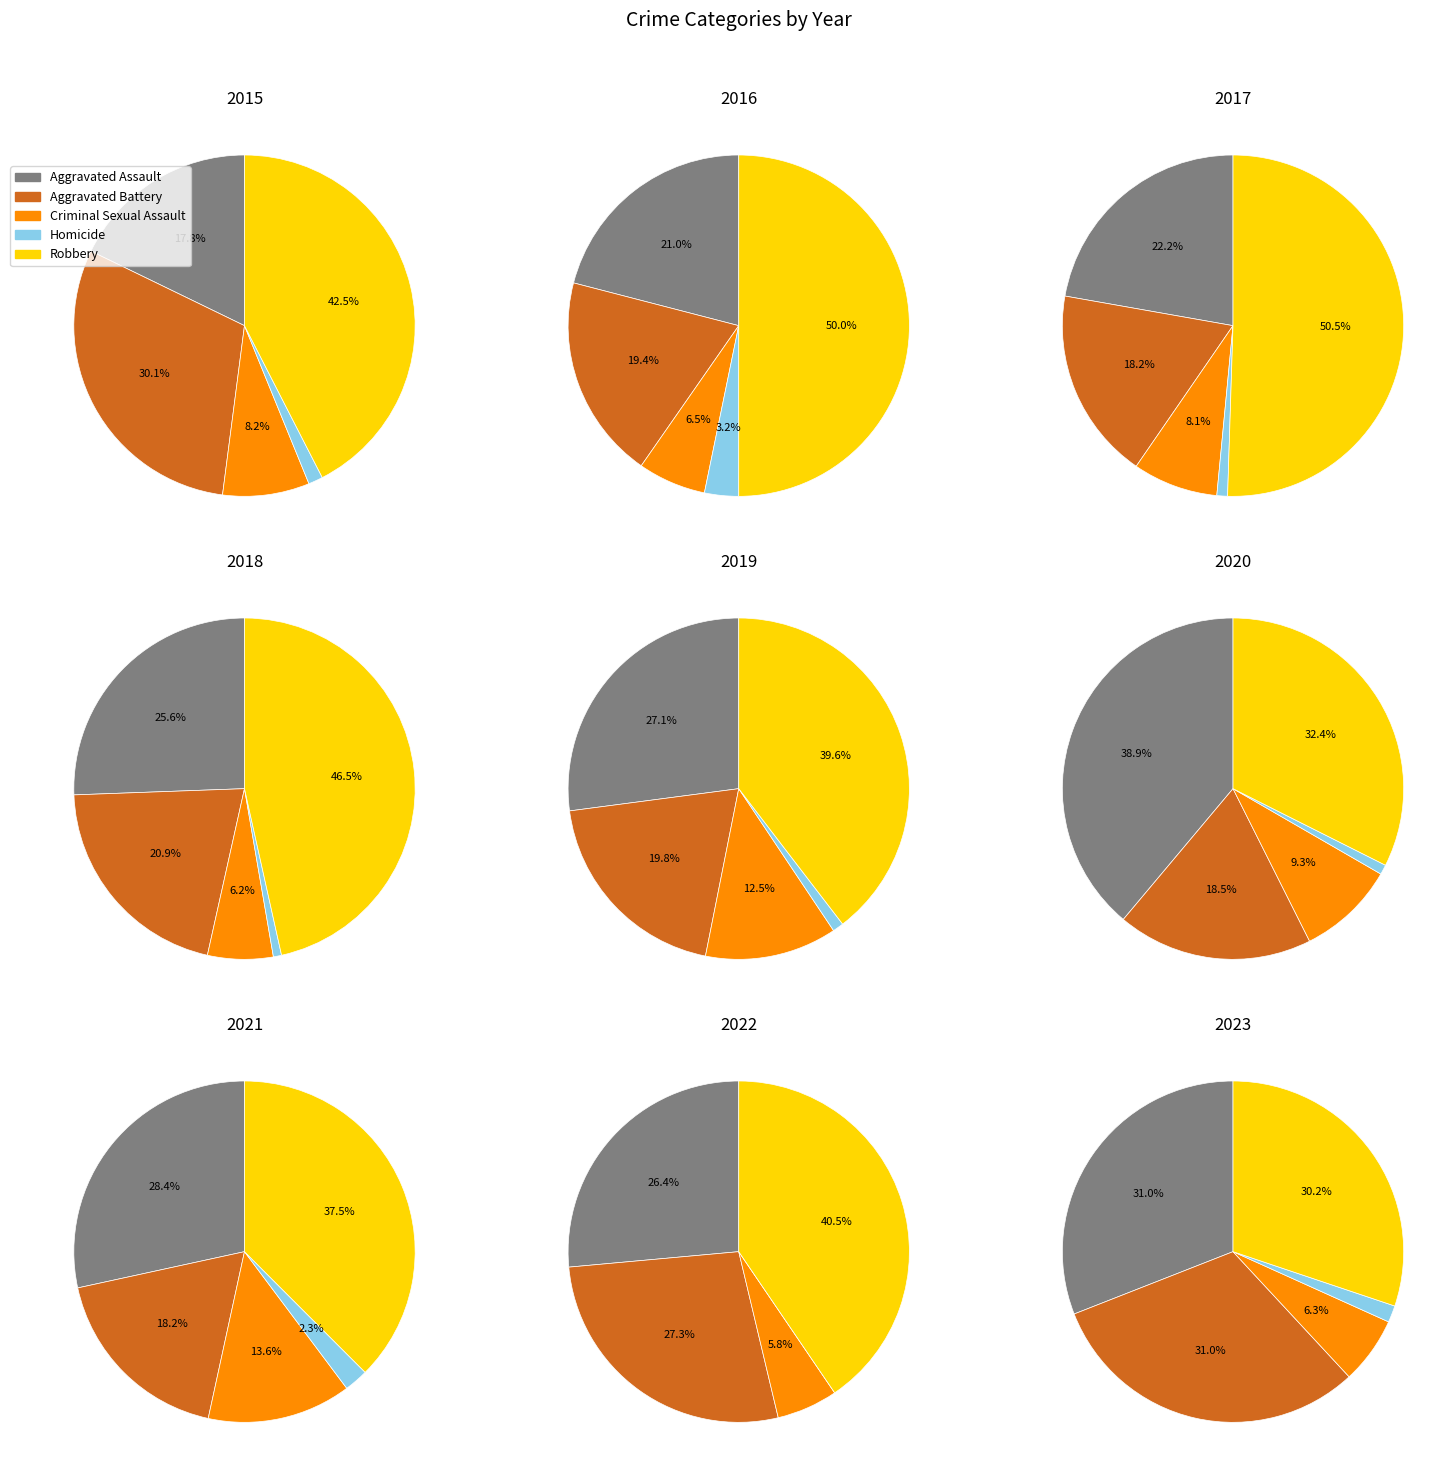

Rank the series by their maximum value, from highest to lowest.

Robbery, Aggravated Assault, Aggravated Battery, Criminal Sexual Assault, Homicide